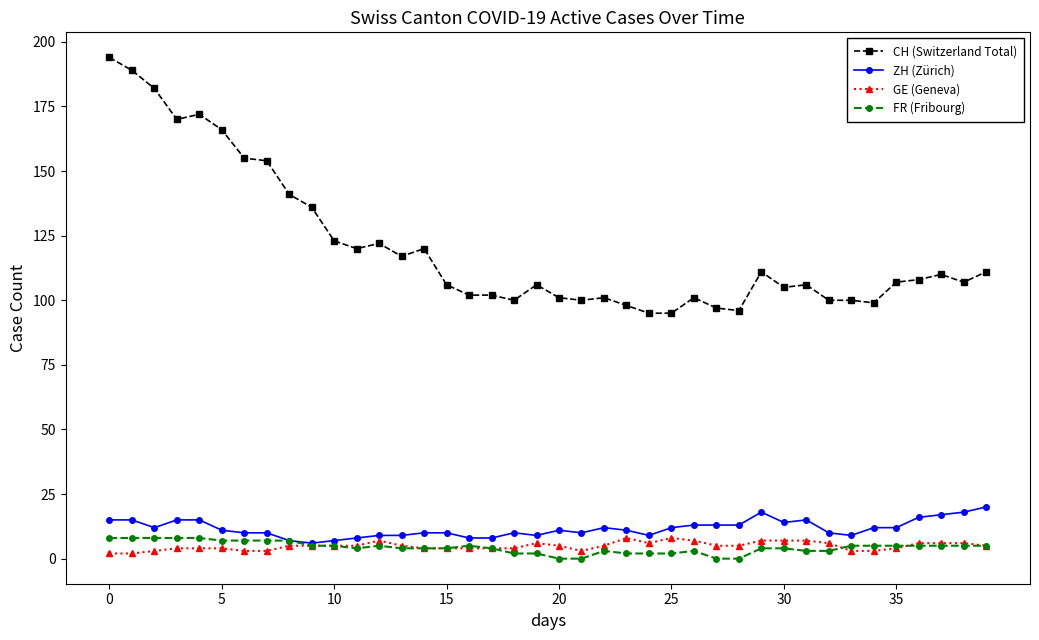

True or false: ZH (Zürich) and CH (Switzerland Total) intersect in this chart.

False